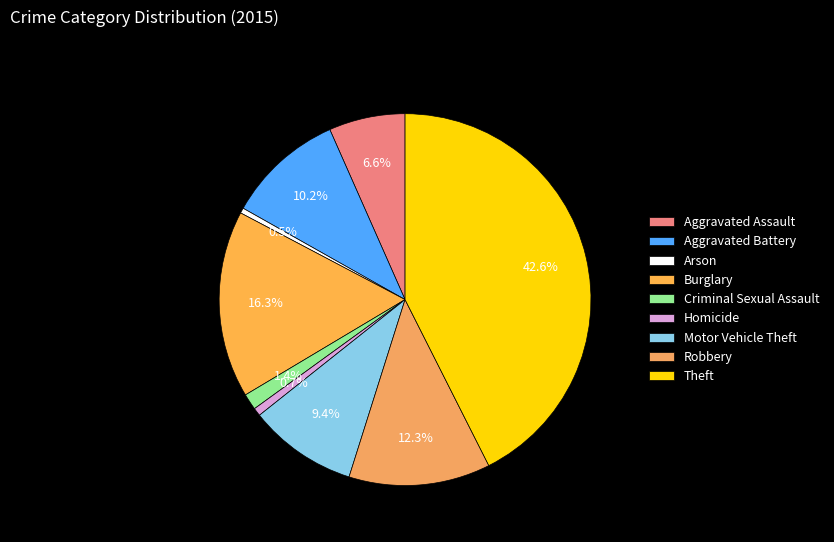

Which category has the smallest portion of the pie?

Arson